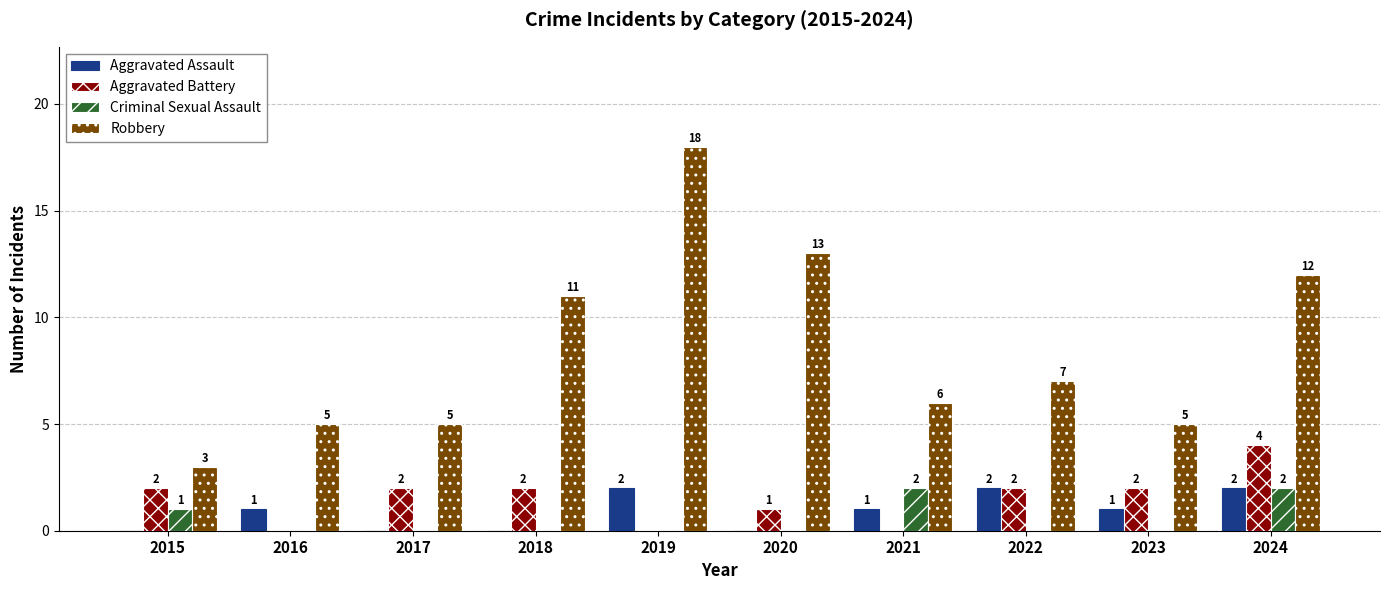

How many positive values does the Aggravated Assault series have?

6